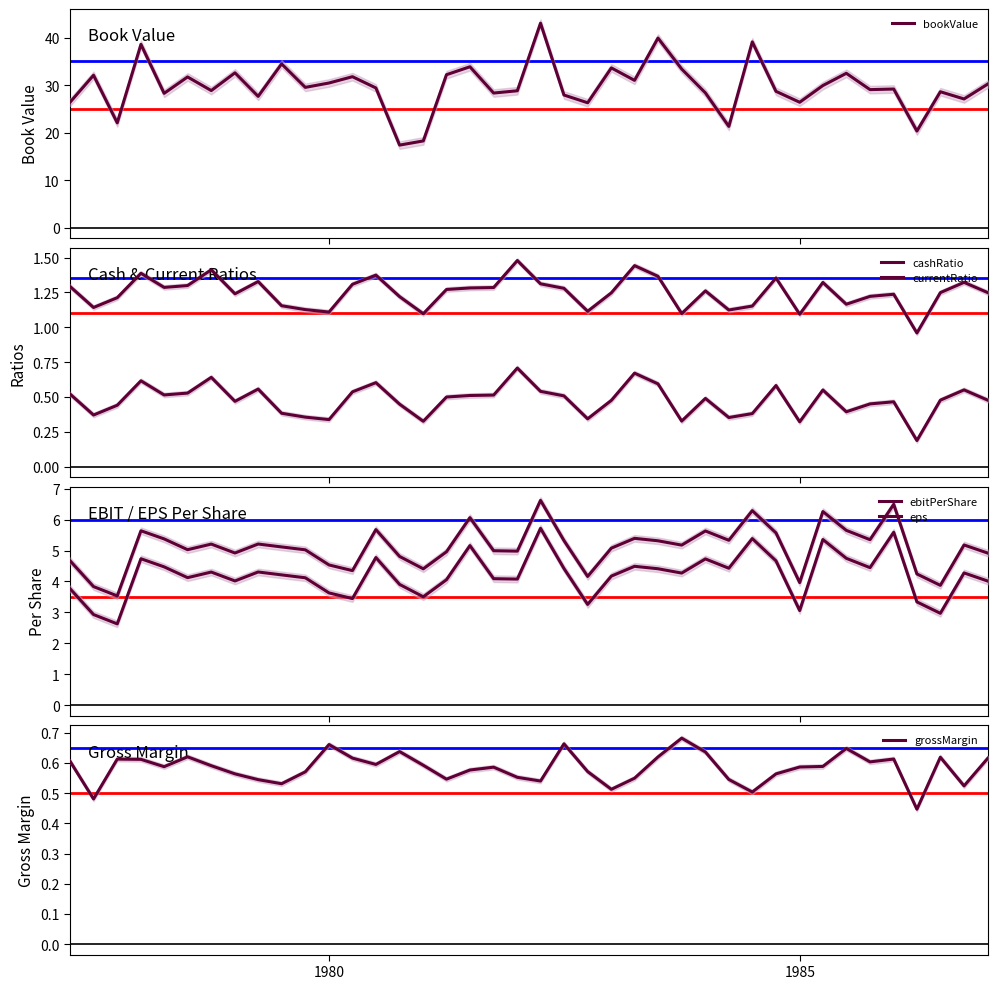

What is the highest value of the bookValue series?

43.0